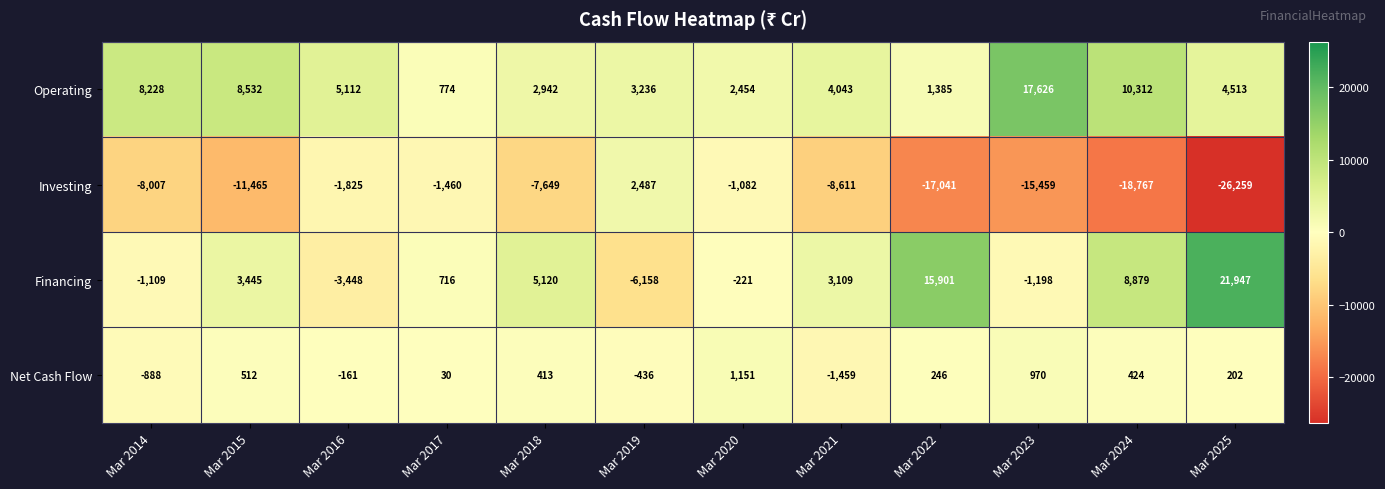

What is the difference between the second highest and minimum values in the Operating series?

9538